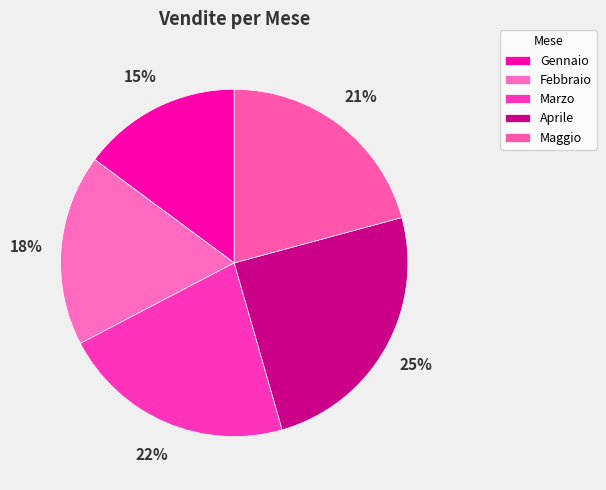

What is the ratio of the value at Febbraio to the value at Maggio?

0.9